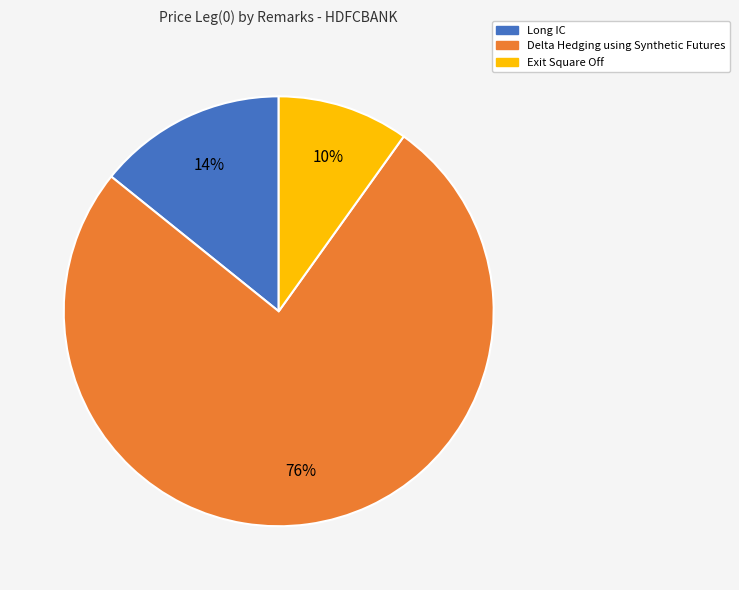

To the nearest percent, what portion does Long IC represent?

14%